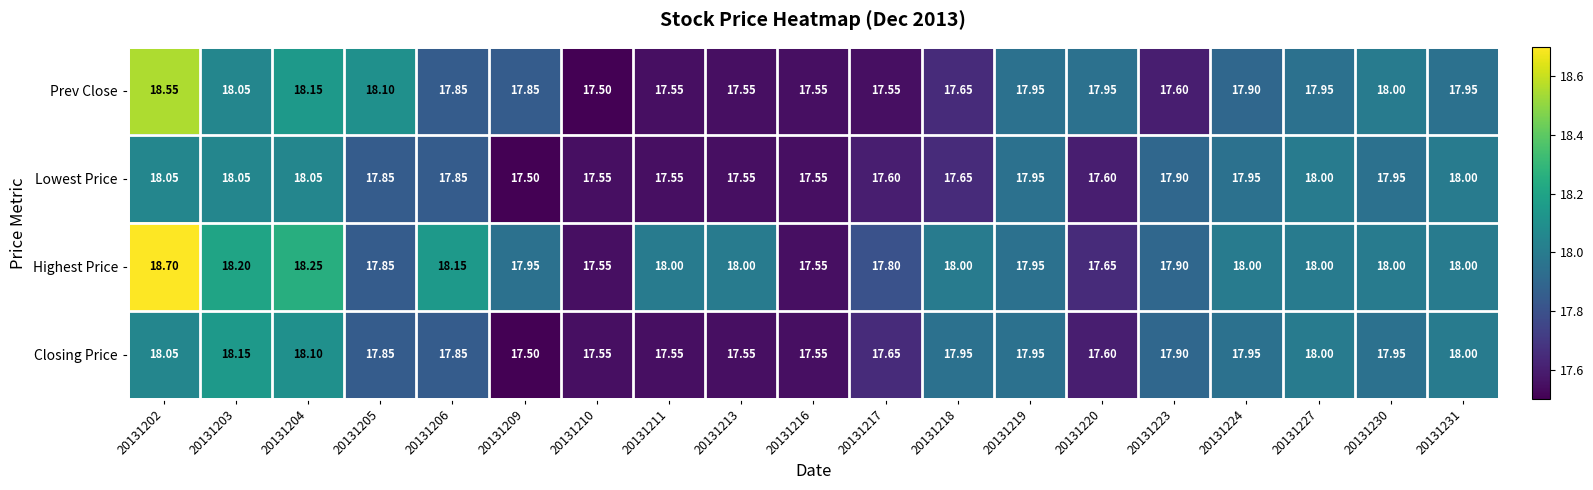

Rank the series by their maximum value, from lowest to highest.

Lowest Price, Closing Price, Prev Close, Highest Price